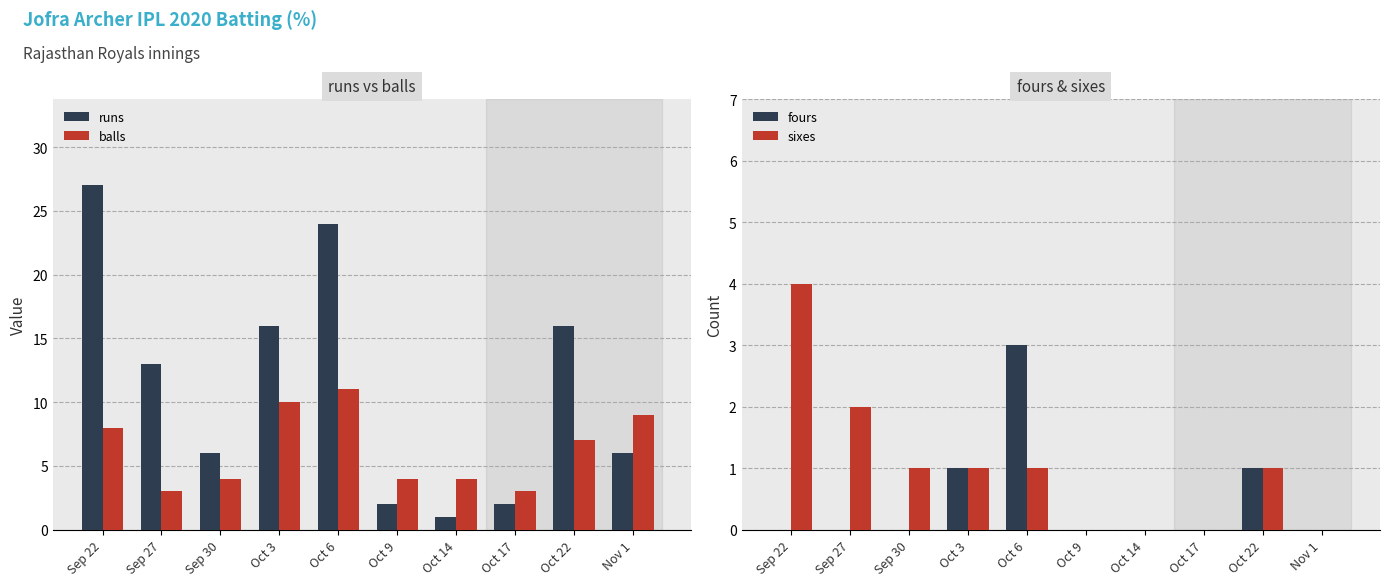

What is the sum of the balls values at Oct 17 and Oct 9?

7